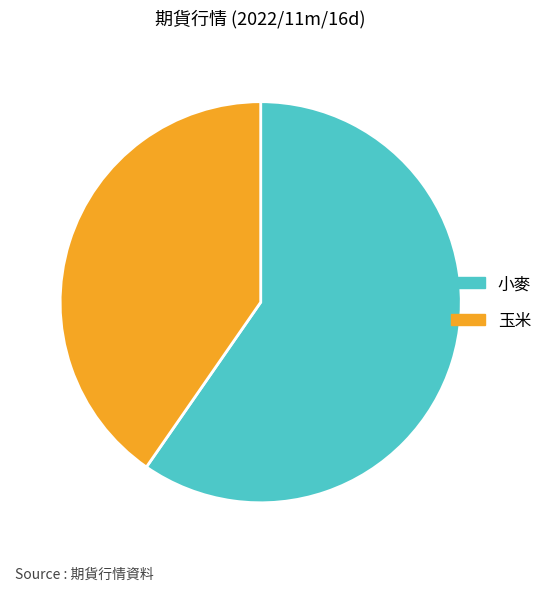

What is the smallest slice in the pie chart?

玉米